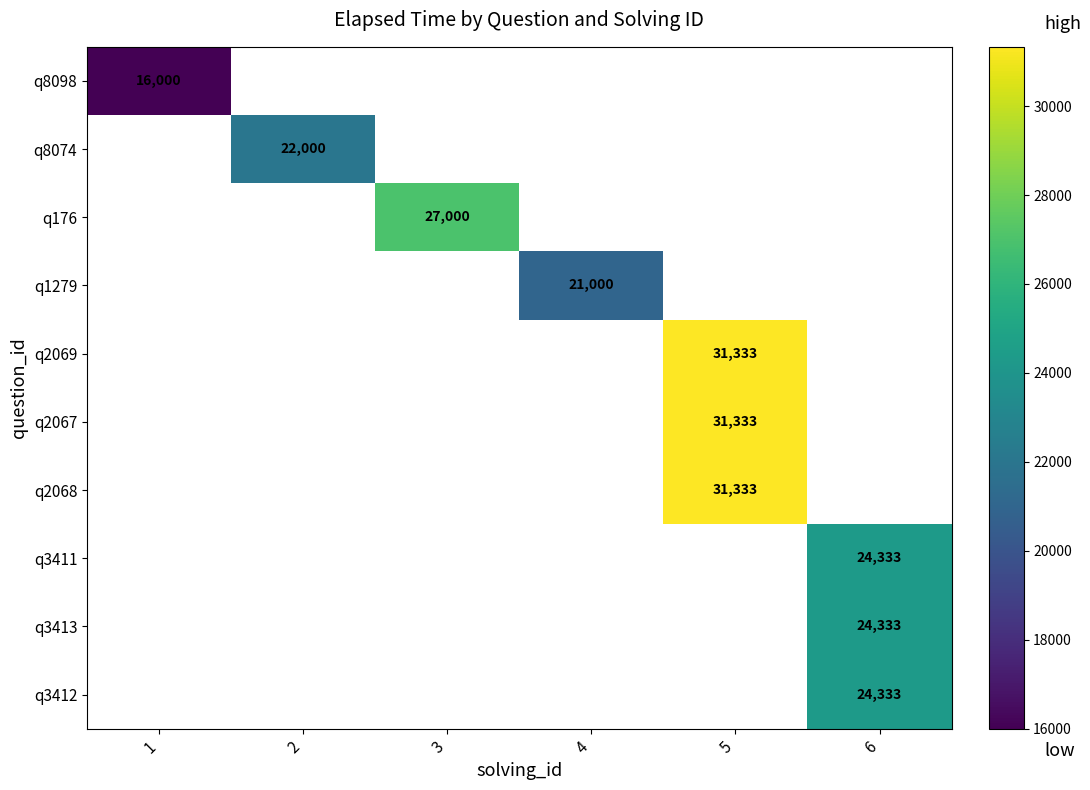

True or false: q8098 has a value of 16000 at 1.

True